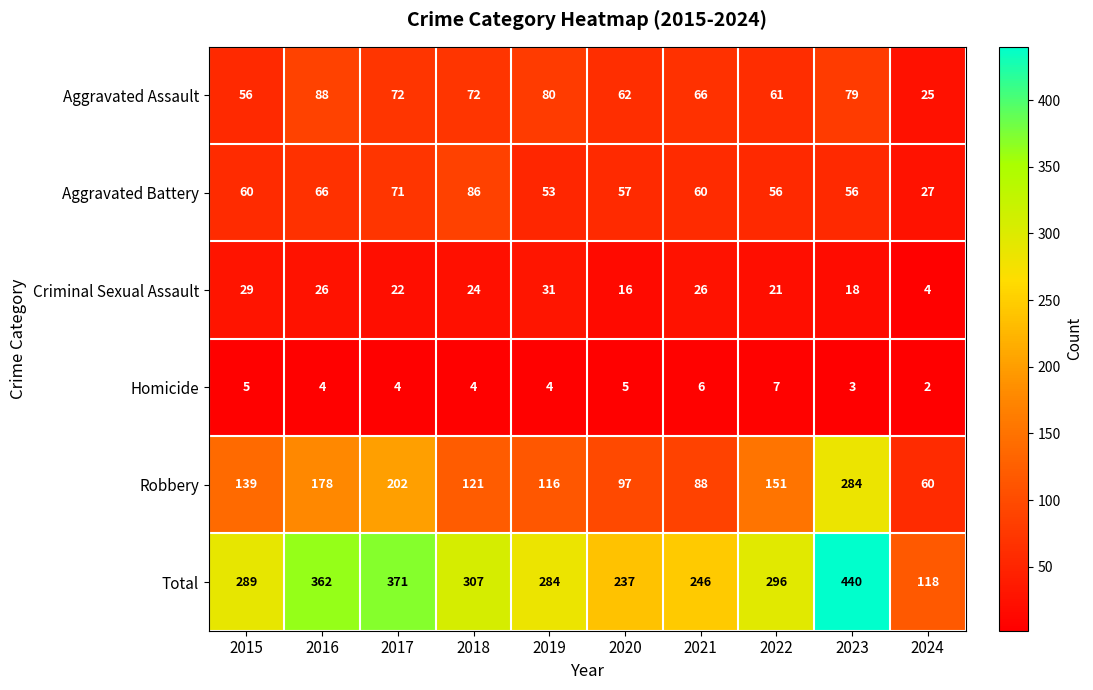

Count the Homicide values in the range 4 to 5.

6